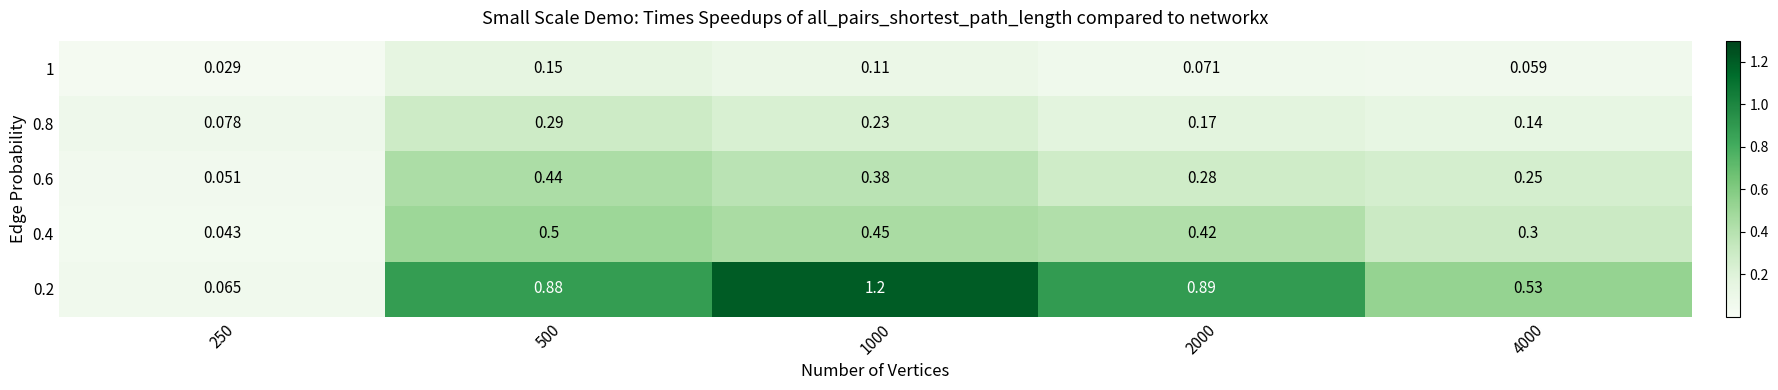

Count the number of data series in this chart.

5